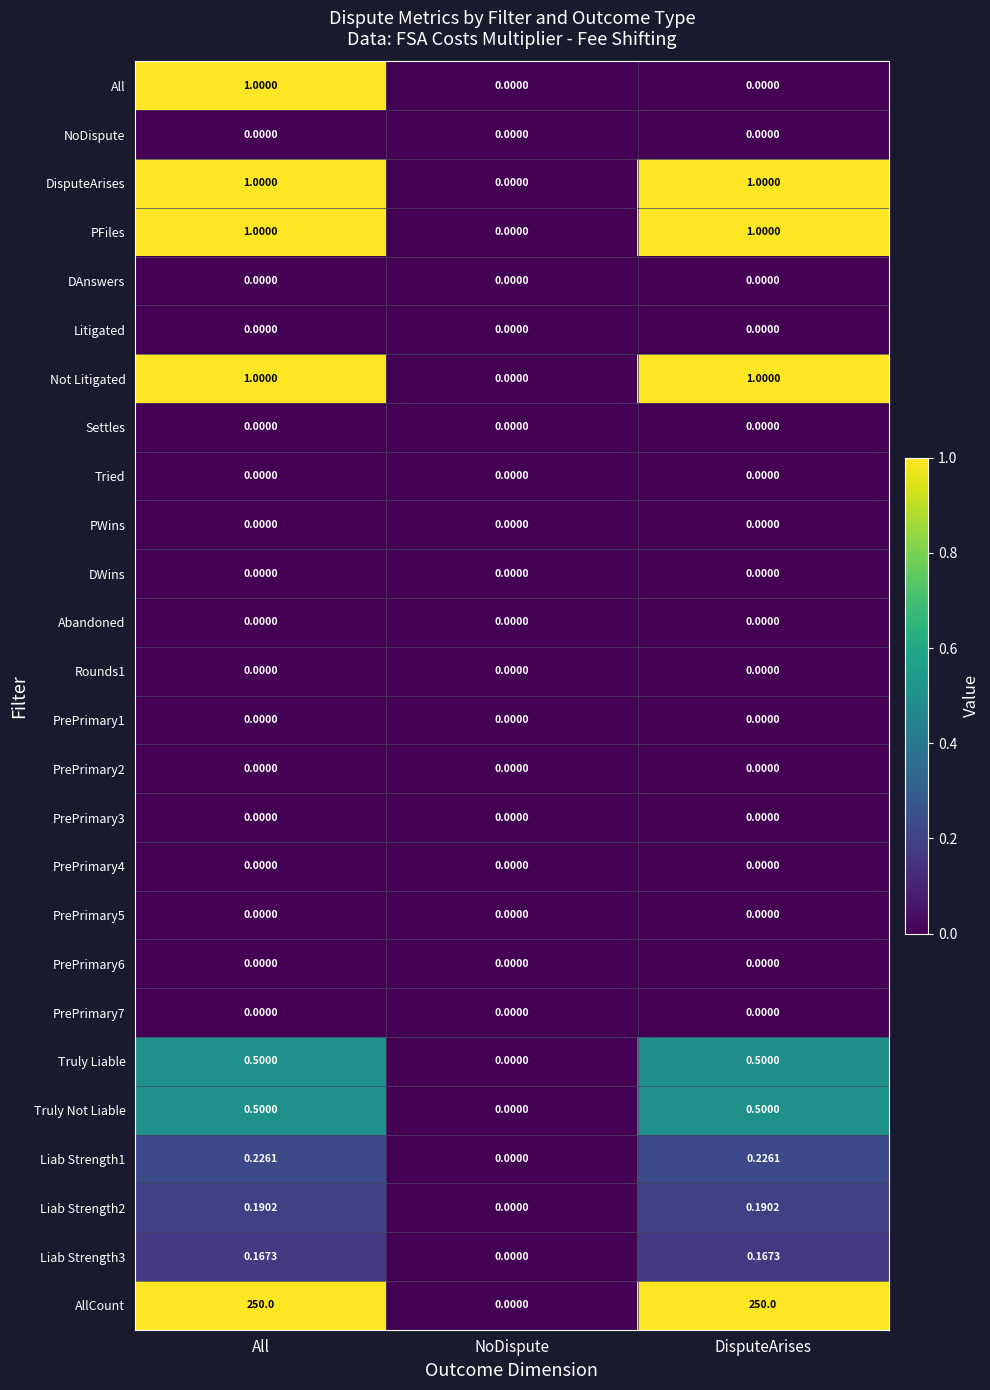

Which series has the largest total across all categories?

AllCount